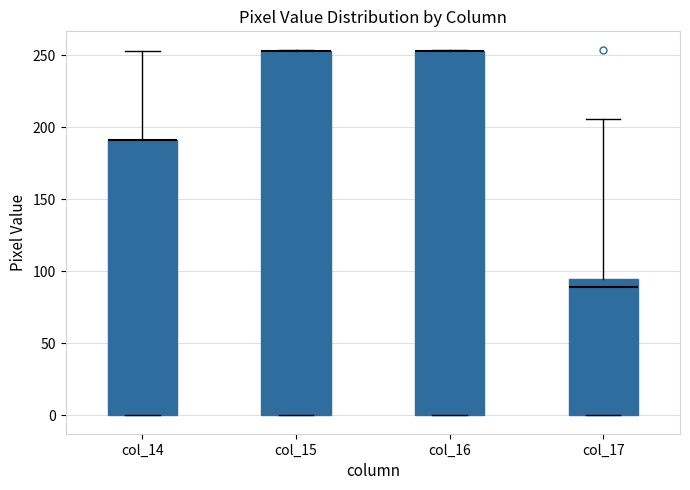

Reading left to right, transcribe this box plot: for each box, give where its median line is, the range the box spans, and where its two whiskers end, as read against the y-axis. The values are not printed on the chart, so give them approximately, as read against the axis.

col_14: median 190 (drawn on the box's upper edge), box 0 to 190, whiskers 0 to 255
col_15: median 255 (drawn on the box's upper edge), box 0 to 255, whiskers 0 to 255
col_16: median 255 (drawn on the box's upper edge), box 0 to 255, whiskers 0 to 255
col_17: median 90, box 0 to 95, whiskers 0 to 205